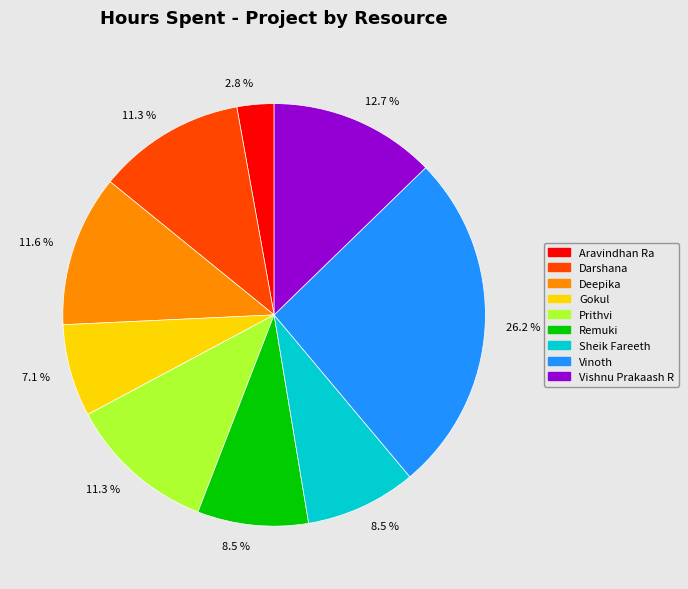

Is there a majority slice in this chart?

No